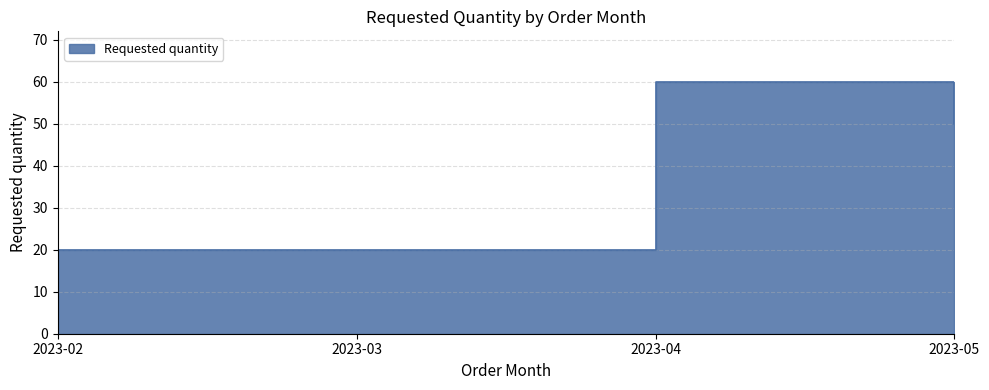

At which label does the data first exceed 50?

2023-04